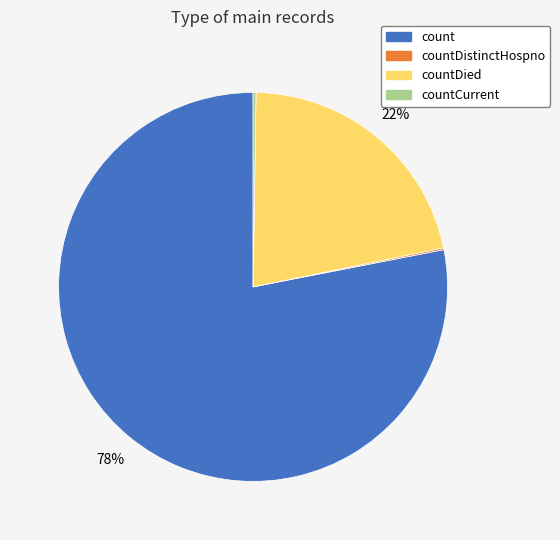

Is countDied the majority of the pie?

No